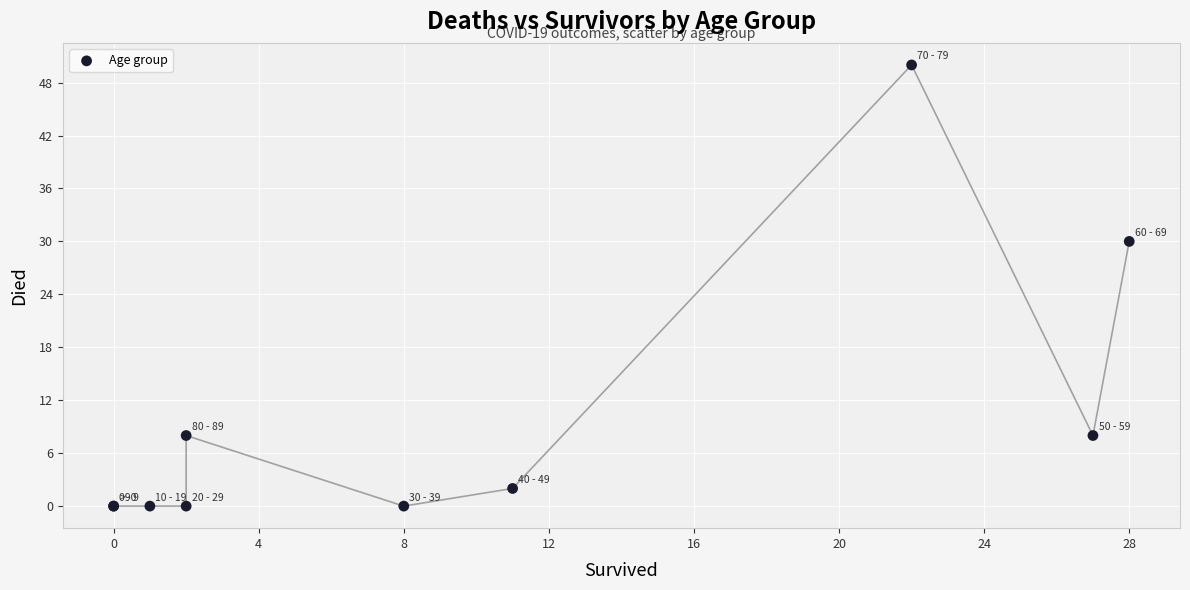

What Y value in the scatter plot is closest to 25?

30